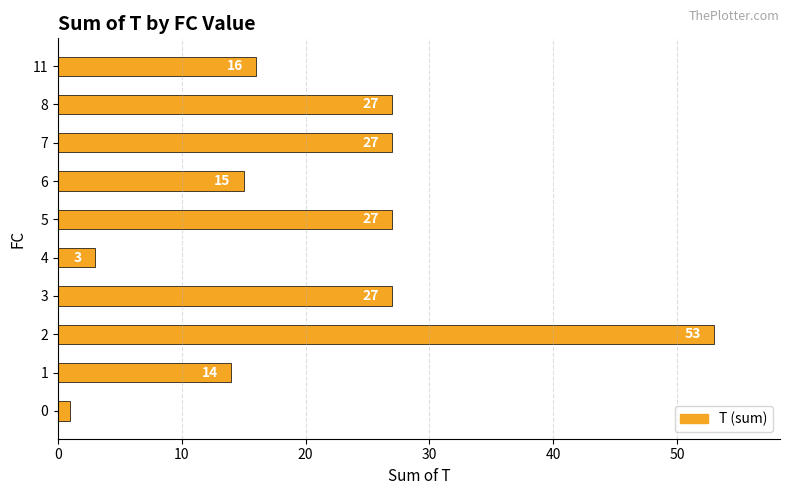

What is the difference between the maximum and minimum values?

52